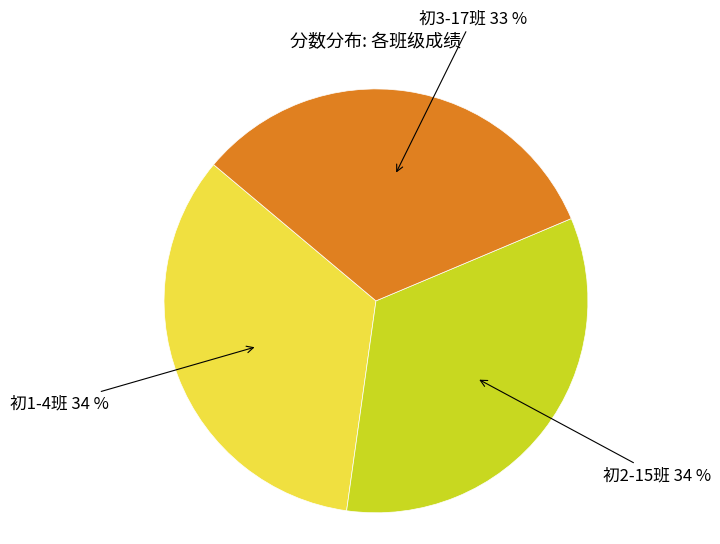

Is there any slice that represents more than half of the pie?

No